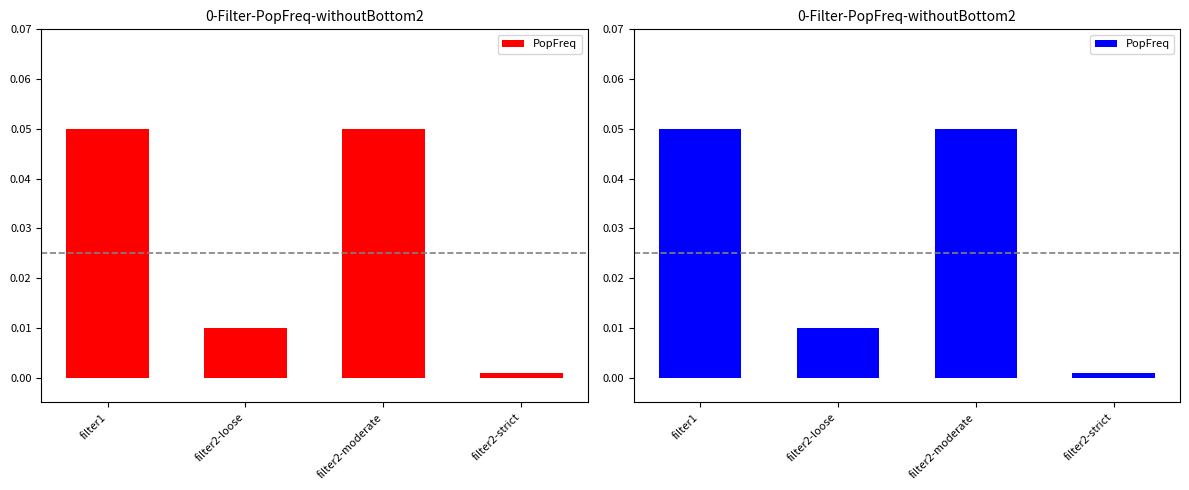

How many series are shown in this chart?

1